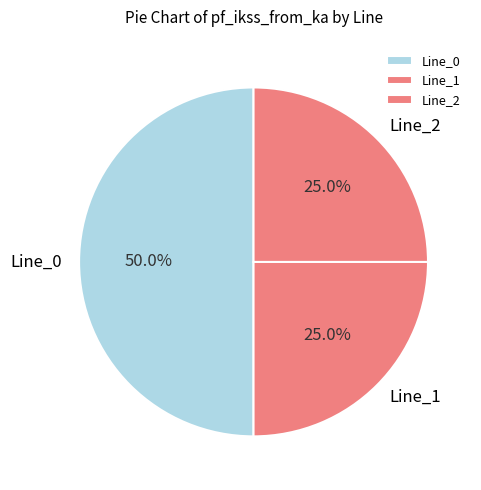

The Line_1 slice represents 25% of the pie. True or false?

True